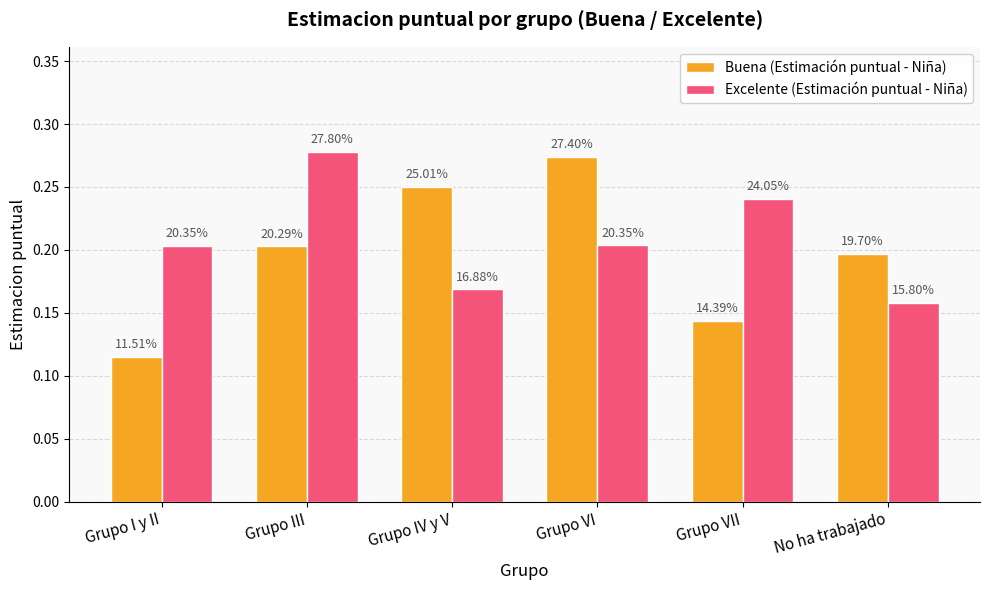

Reading right to left, extract all data points from this chart.

Buena (Estimación puntual - Niña): No ha trabajado=0.2	Grupo VII=0.1	Grupo VI=0.3	Grupo IV y V=0.3	Grupo III=0.2	Grupo I y II=0.1
Excelente (Estimación puntual - Niña): No ha trabajado=0.2	Grupo VII=0.2	Grupo VI=0.2	Grupo IV y V=0.2	Grupo III=0.3	Grupo I y II=0.2